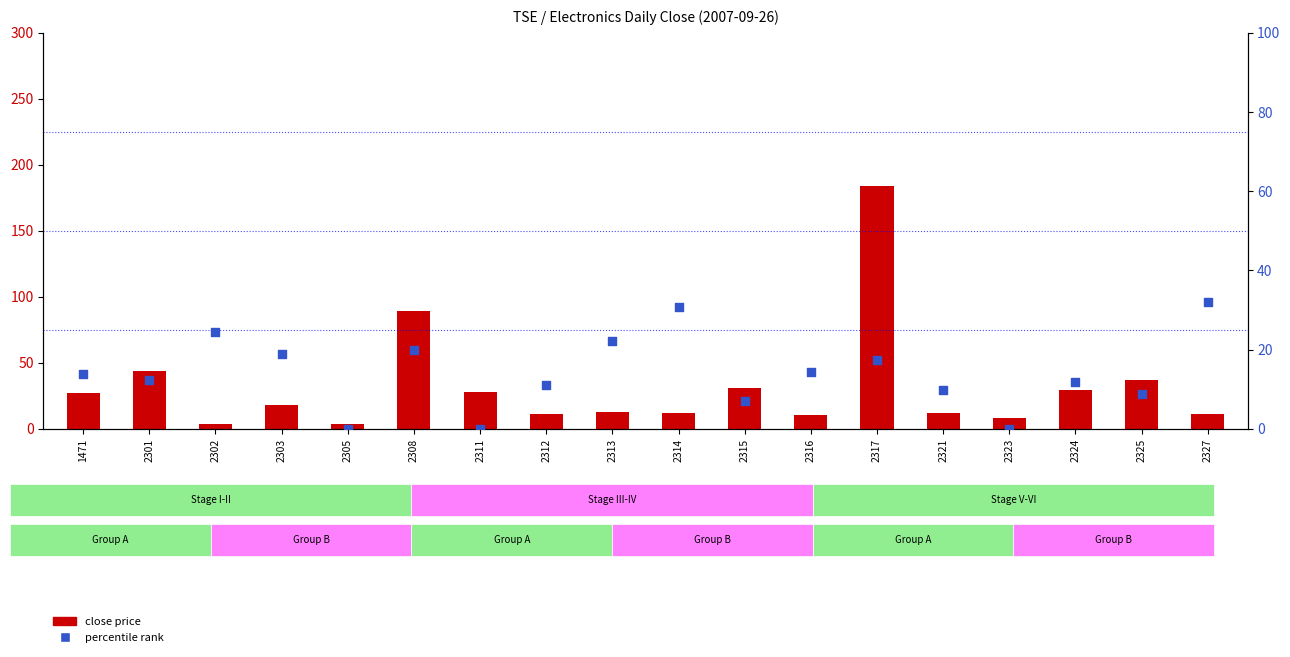

Which series reaches the minimum Y coordinate?

percentile rank